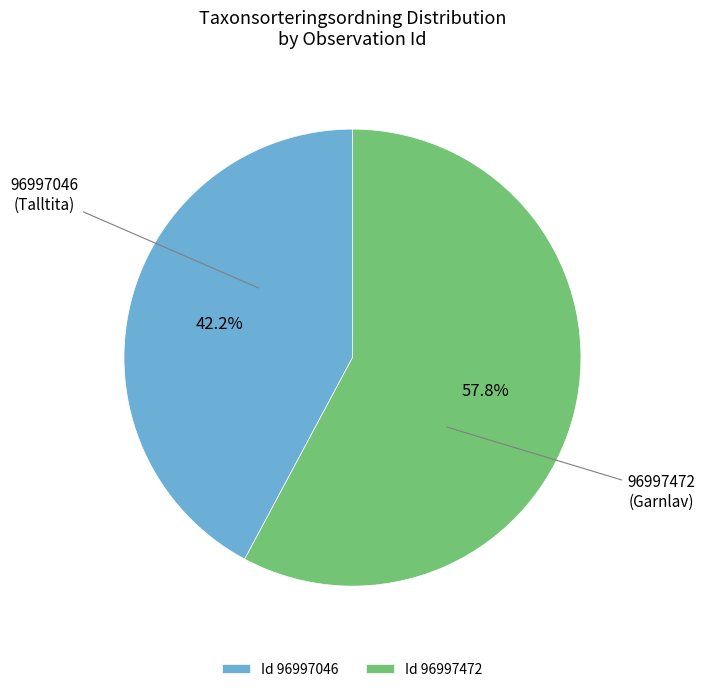

Does Id 96997046 represent more than half of the total?

No